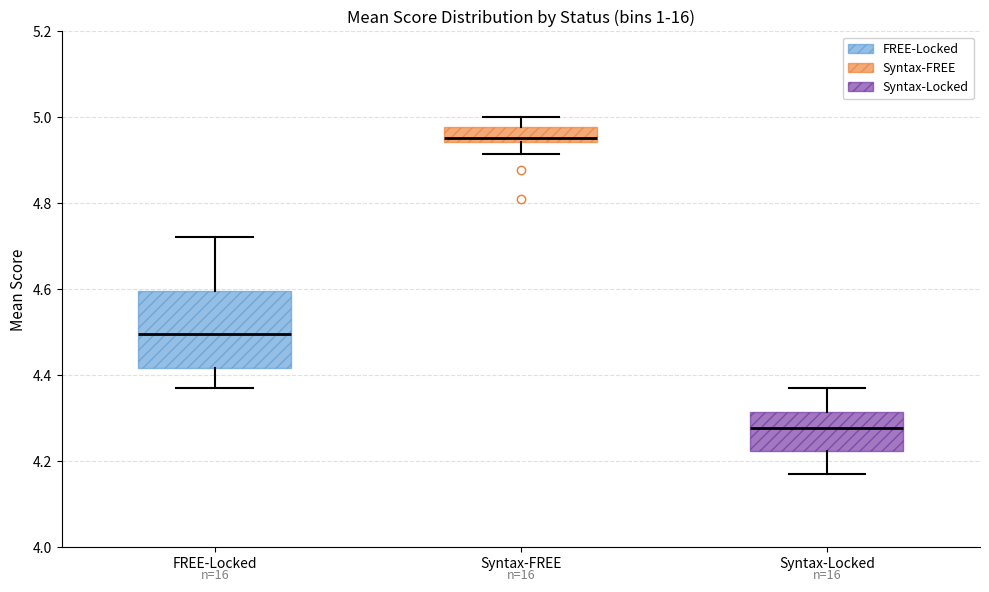

Which box is the tallest, from its lower edge to its upper edge?

FREE-Locked